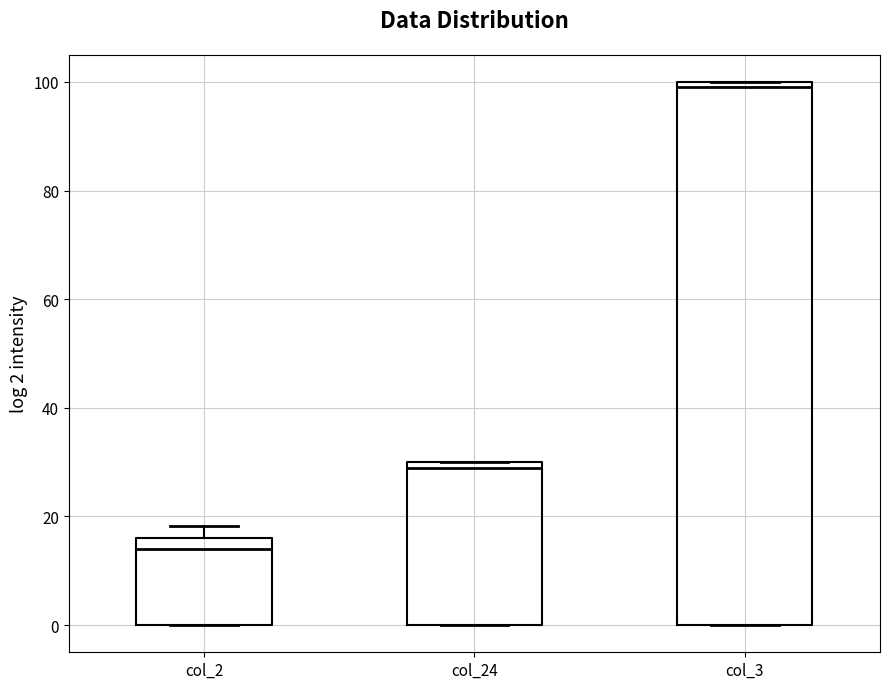

Reading left to right, transcribe this box plot: for each box, give where its median line is, the range the box spans, and where its two whiskers end, as read against the y-axis. The values are not printed on the chart, so give them approximately, as read against the axis.

col_2: median 14, box 0 to 16, whiskers 0 to 18
col_24: median 30 (just below the box's upper edge), box 0 to 30, whiskers 0 to 30
col_3: median 100 (just below the box's upper edge), box 0 to 100, whiskers 0 to 100